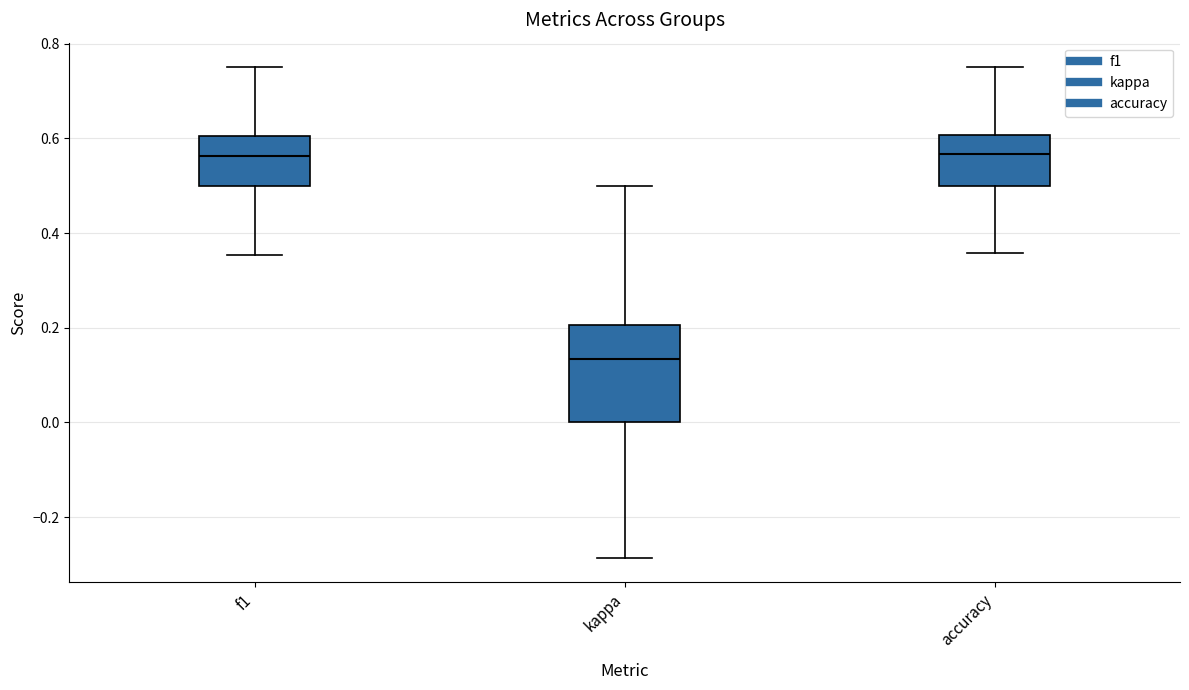

Reading left to right, transcribe this box plot: for each box, give where its median line is, the range the box spans, and where its two whiskers end, as read against the y-axis. The values are not printed on the chart, so give them approximately, as read against the axis.

f1: median 0.56, box 0.50 to 0.60, whiskers 0.36 to 0.76
kappa: median 0.14, box 0.00 to 0.20, whiskers -0.28 to 0.50
accuracy: median 0.56, box 0.50 to 0.60, whiskers 0.36 to 0.76